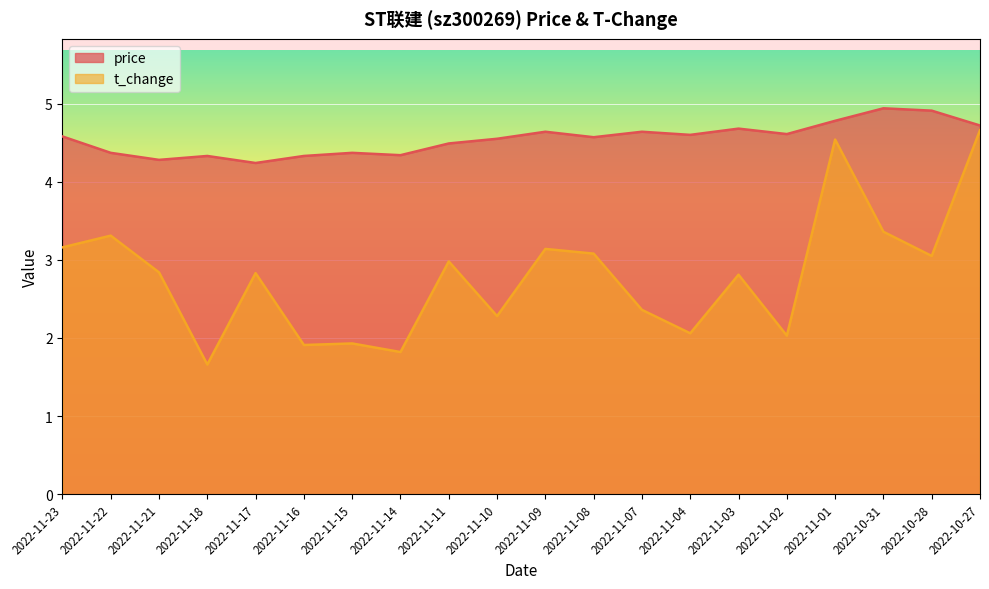

The t_change series shows 3.0 at 2022-10-28. True or false?

True